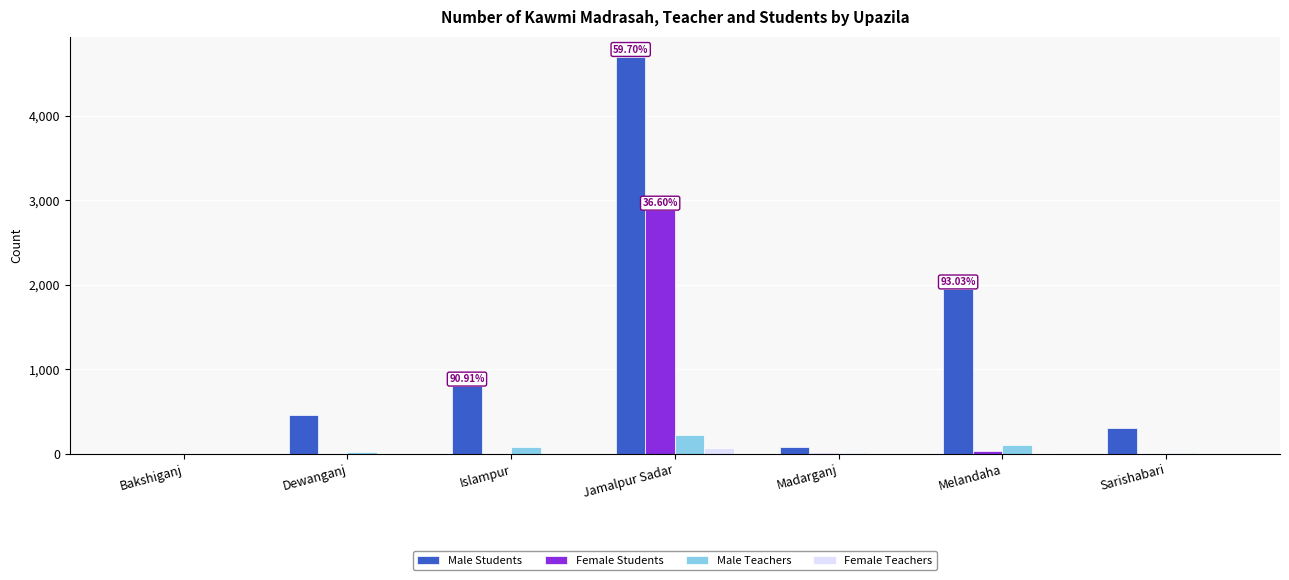

What is the sum of all Male Teachers values?

440